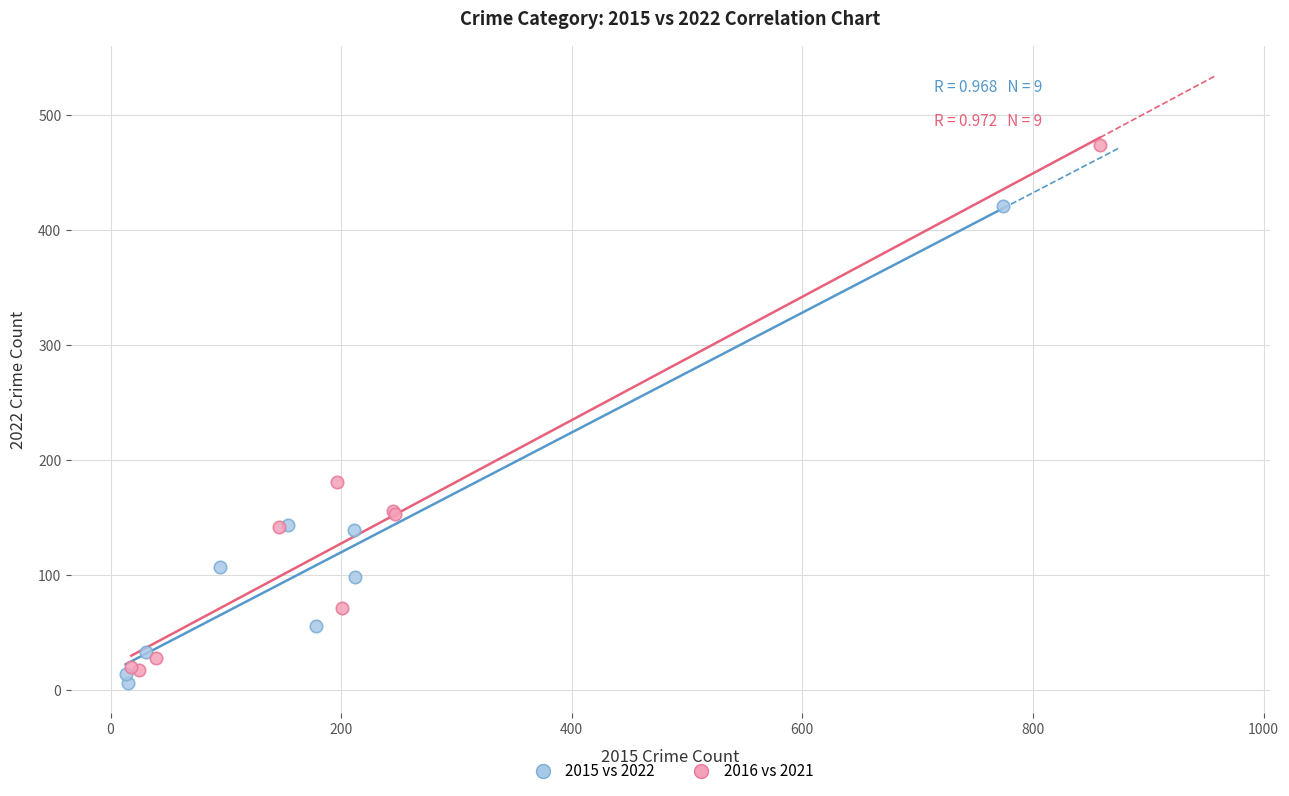

Which series reaches the maximum Y coordinate?

2016 vs 2021